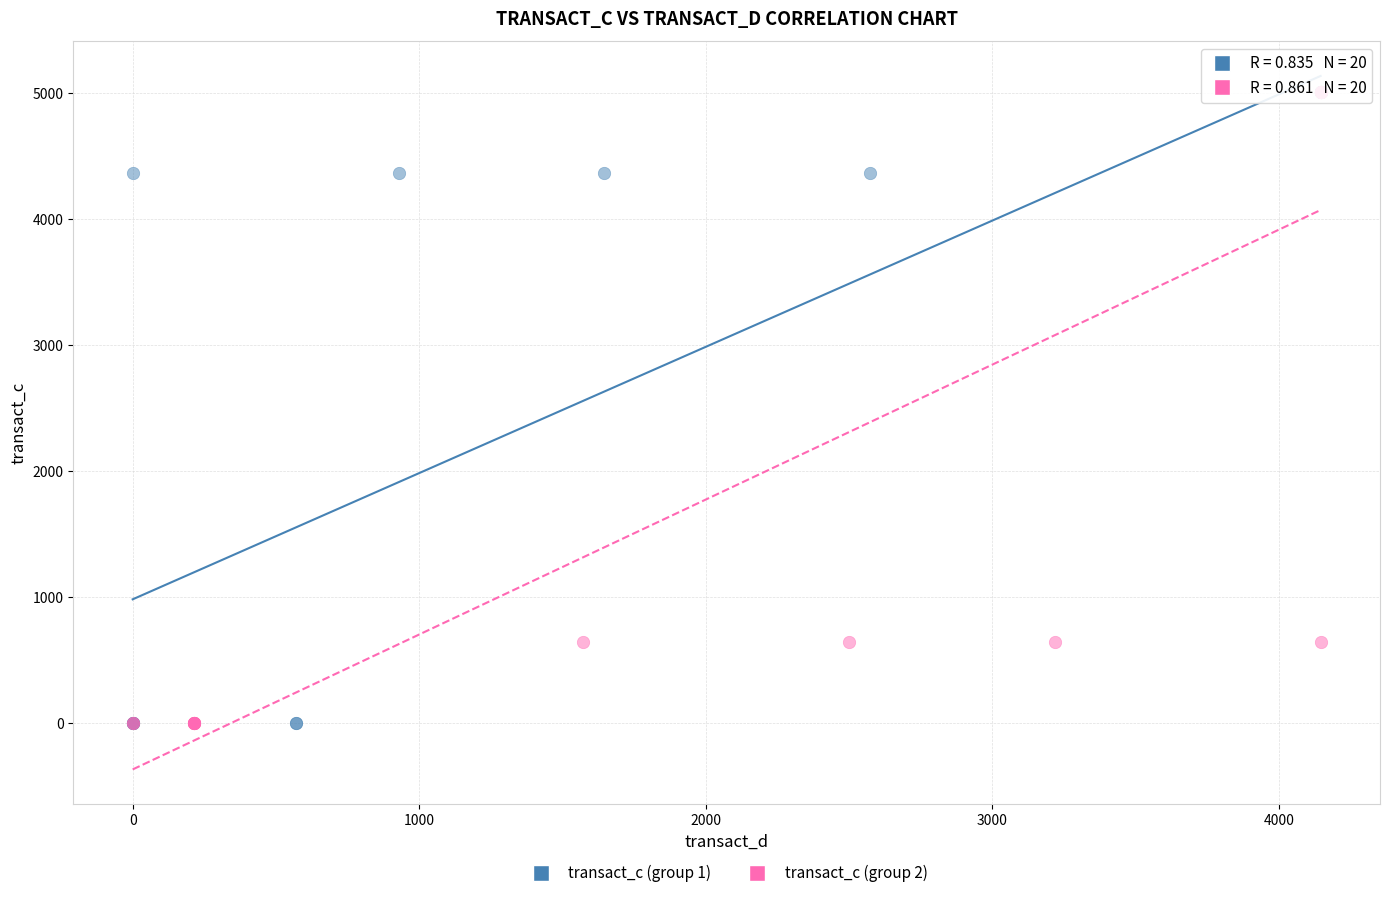

What are all the series names shown in the legend?

transact_c (group 1), transact_c (group 2)